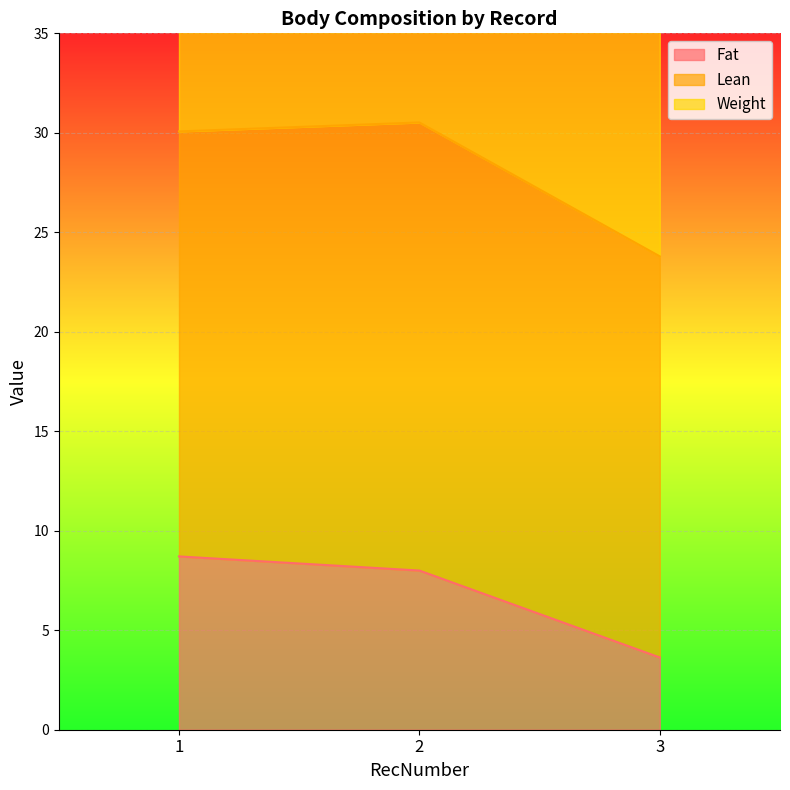

Is the value of Fat at 3 greater than the value of Weight at 2?

No